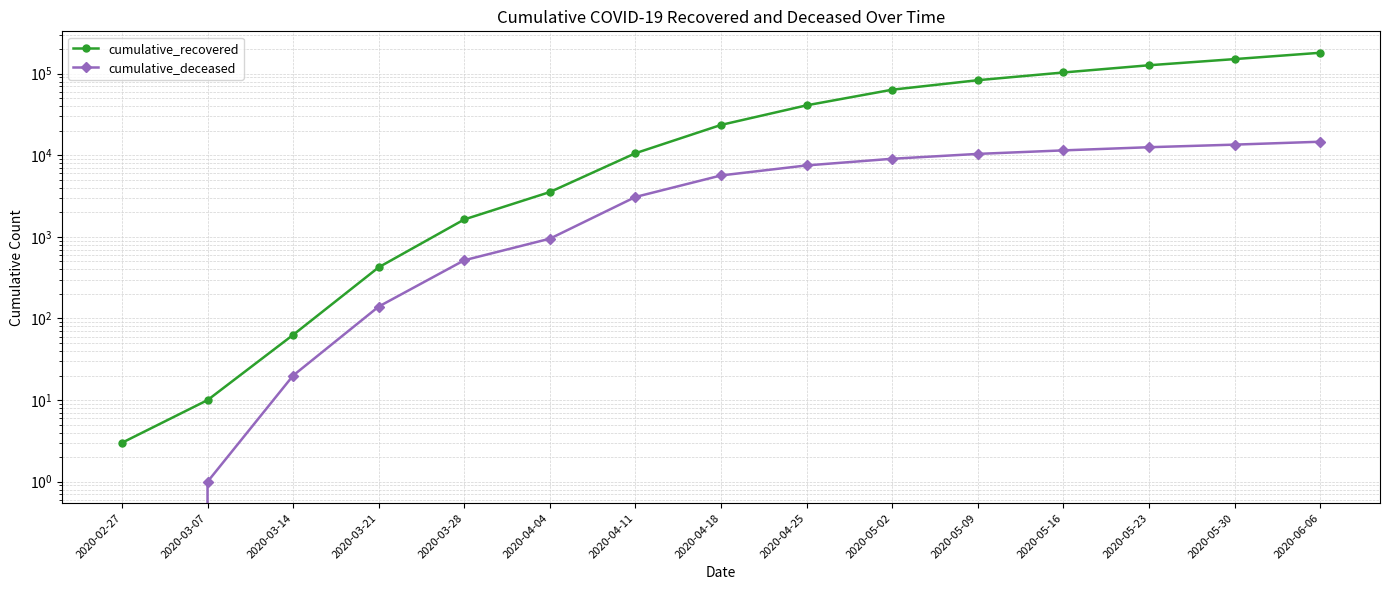

What is the minimum value for cumulative_recovered?

3